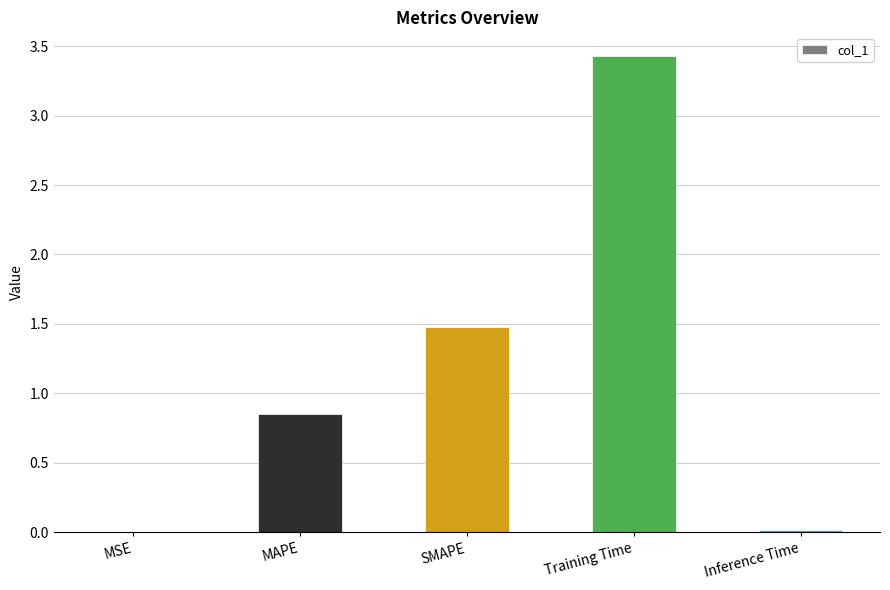

Which has a higher value, MAPE or SMAPE?

SMAPE